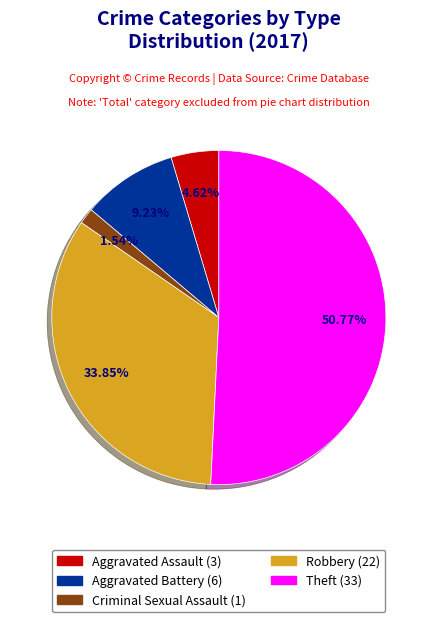

Is there any slice that represents more than half of the pie?

Yes